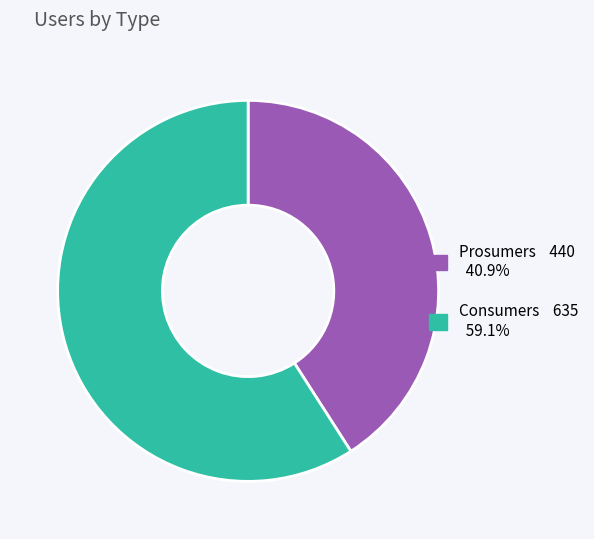

Does Consumers represent more than half of the total?

Yes